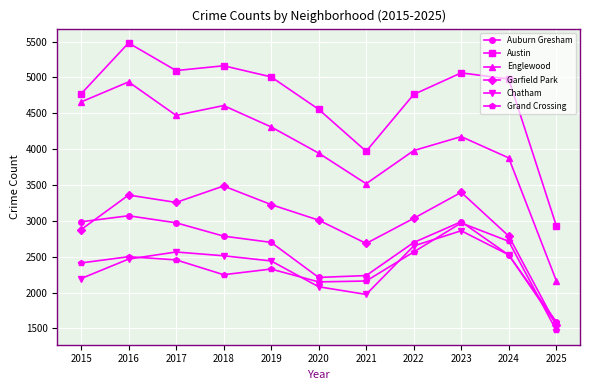

List the series in order of their peak value, lowest first.

Chatham, Grand Crossing, Auburn Gresham, Garfield Park, Englewood, Austin